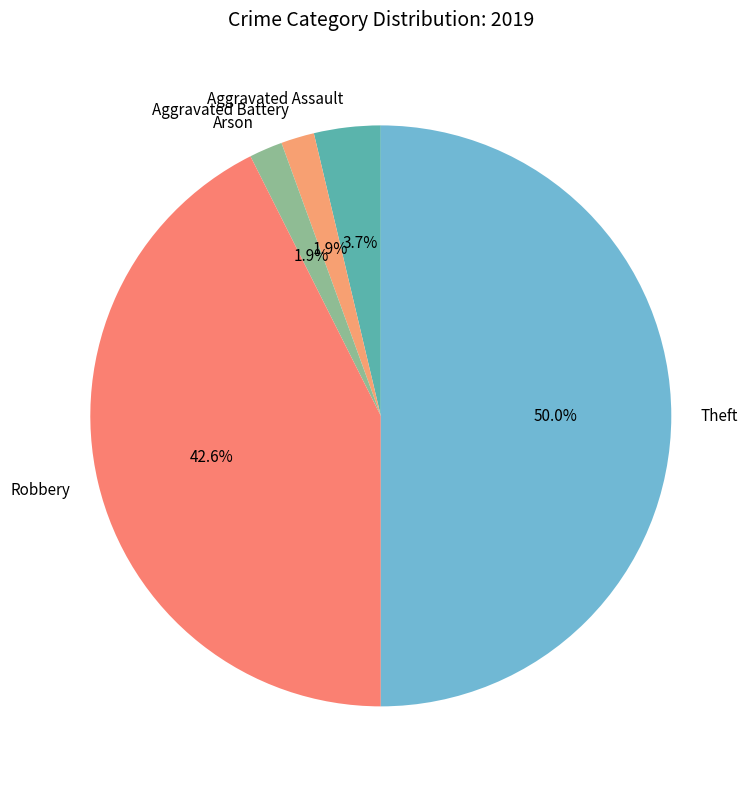

Between Aggravated Assault and Theft, which is larger?

Theft